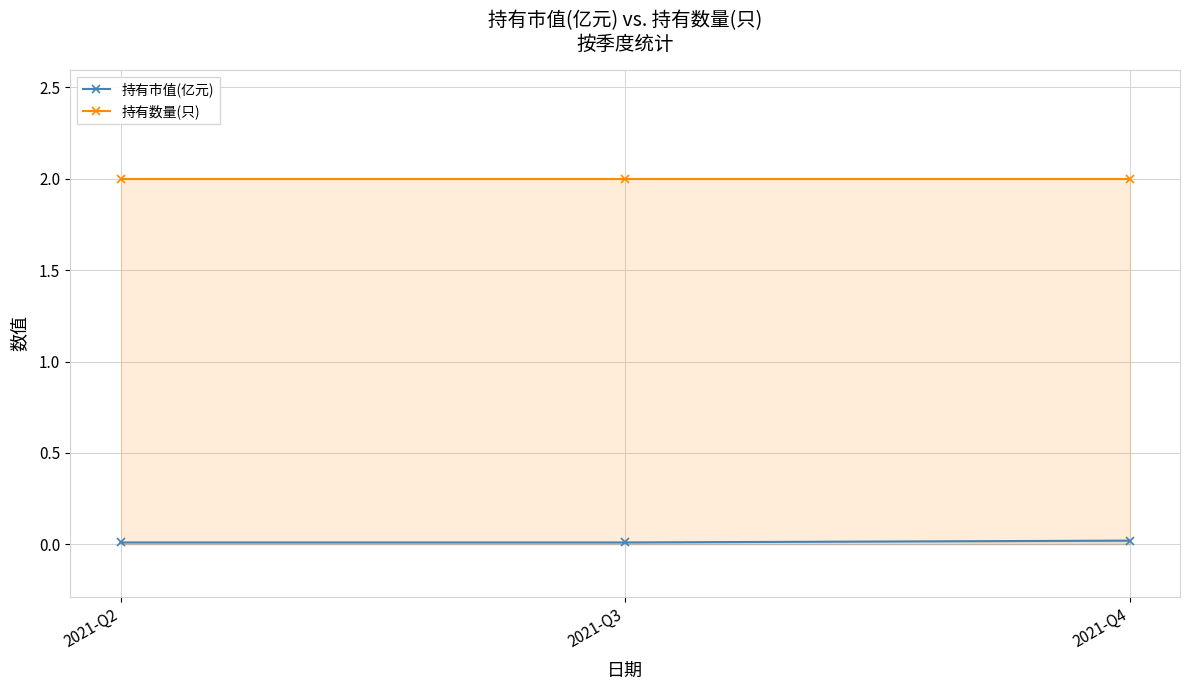

How many 持有市值(亿元) values are between 0 and 1?

3